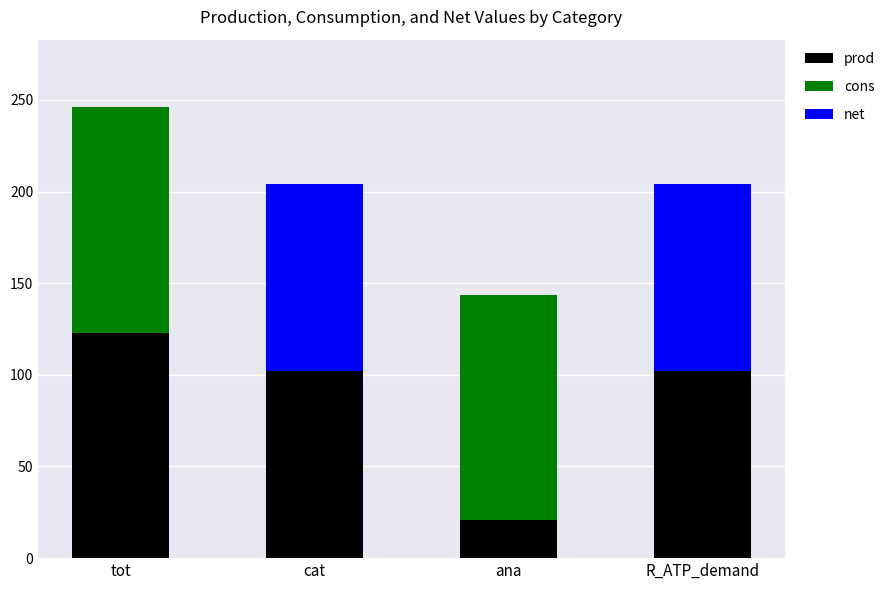

Reading left to right, list the values for the prod series.

tot=123.0	cat=102.1	ana=20.8	R_ATP_demand=102.1